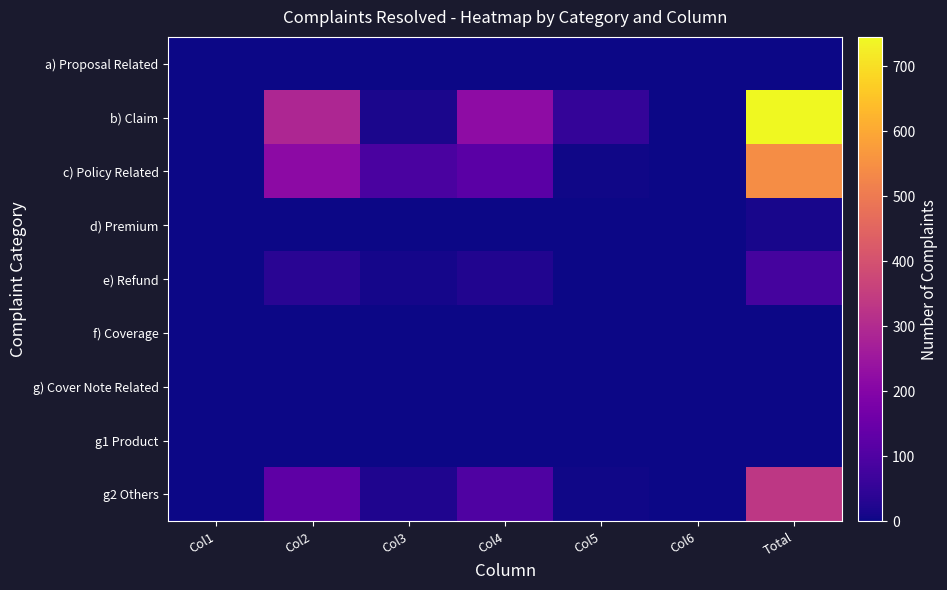

How many positive values does the c) Policy Related series have?

5